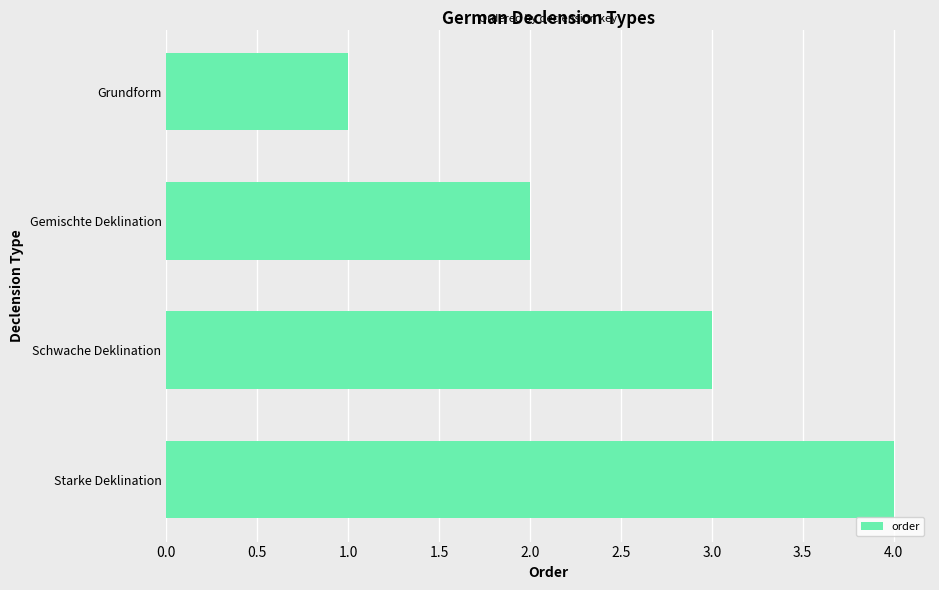

What is the difference between the maximum and minimum values?

3